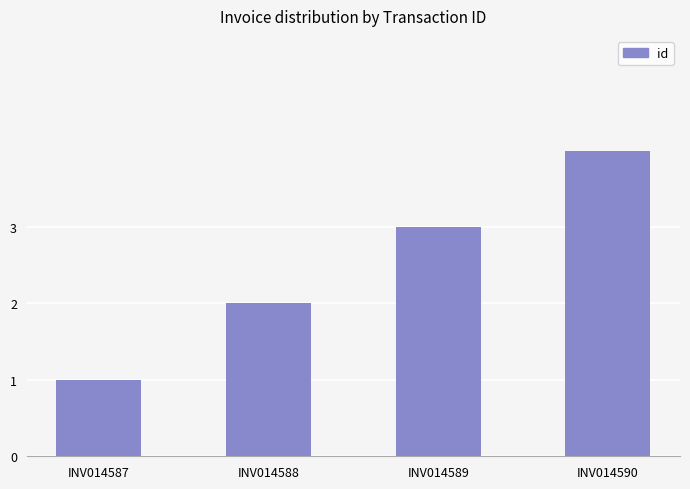

Reading left to right, what are all the values shown in this chart?

1	2	3	4